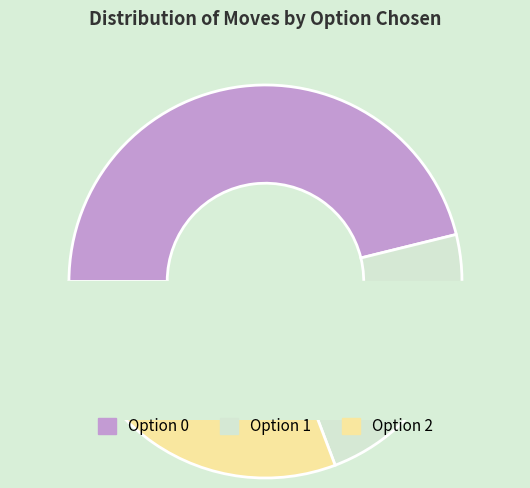

Is the sum of Option 2 and Option 0 greater than half?

Yes